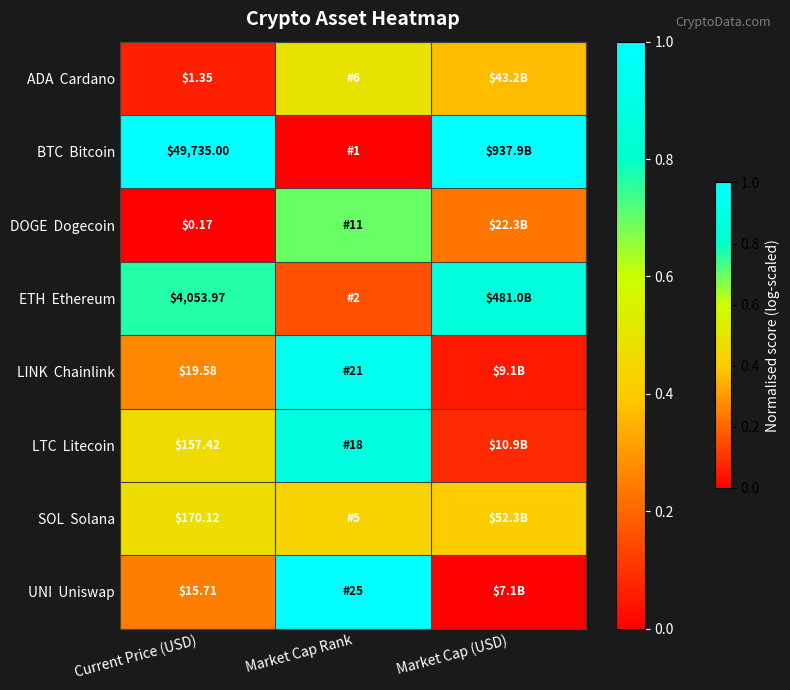

At which category is the sum across all series the highest?

Market Cap Rank